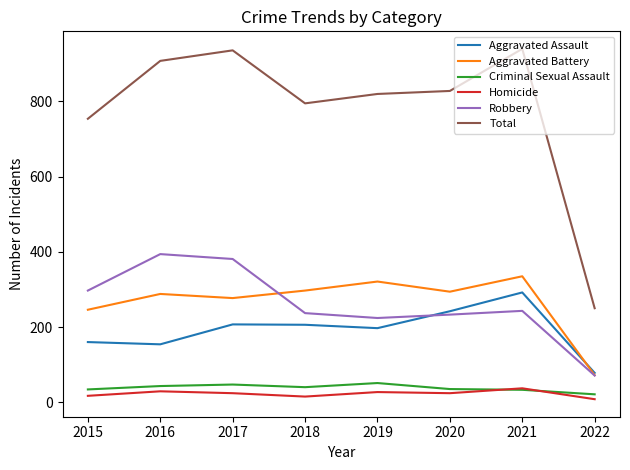

Is it true that Aggravated Battery equals 335 at 2021?

True